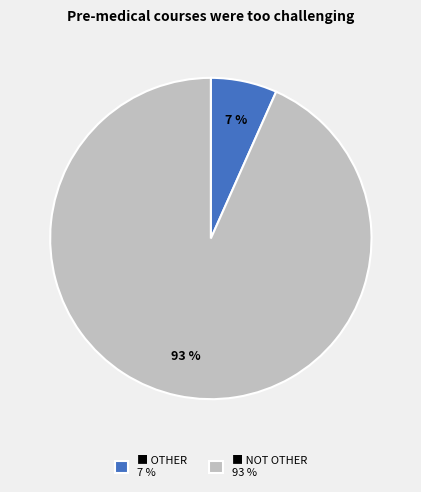

What is the largest slice in the pie chart?

■ NOT OTHER 93 %